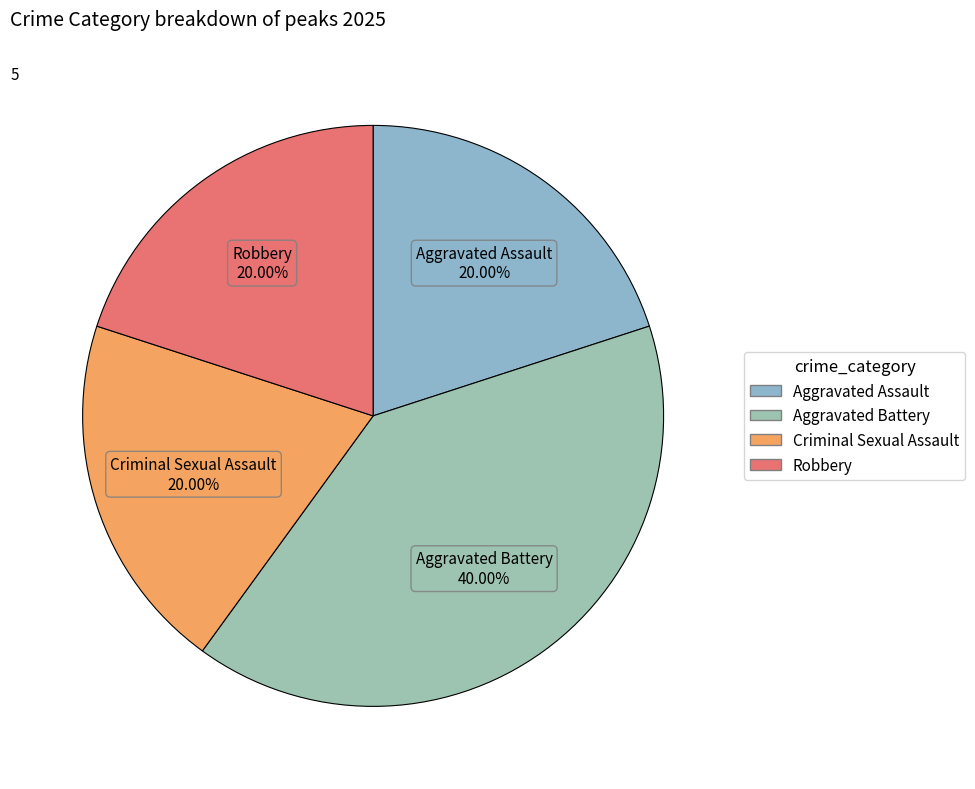

The Criminal Sexual Assault slice represents 13% of the pie. True or false?

False